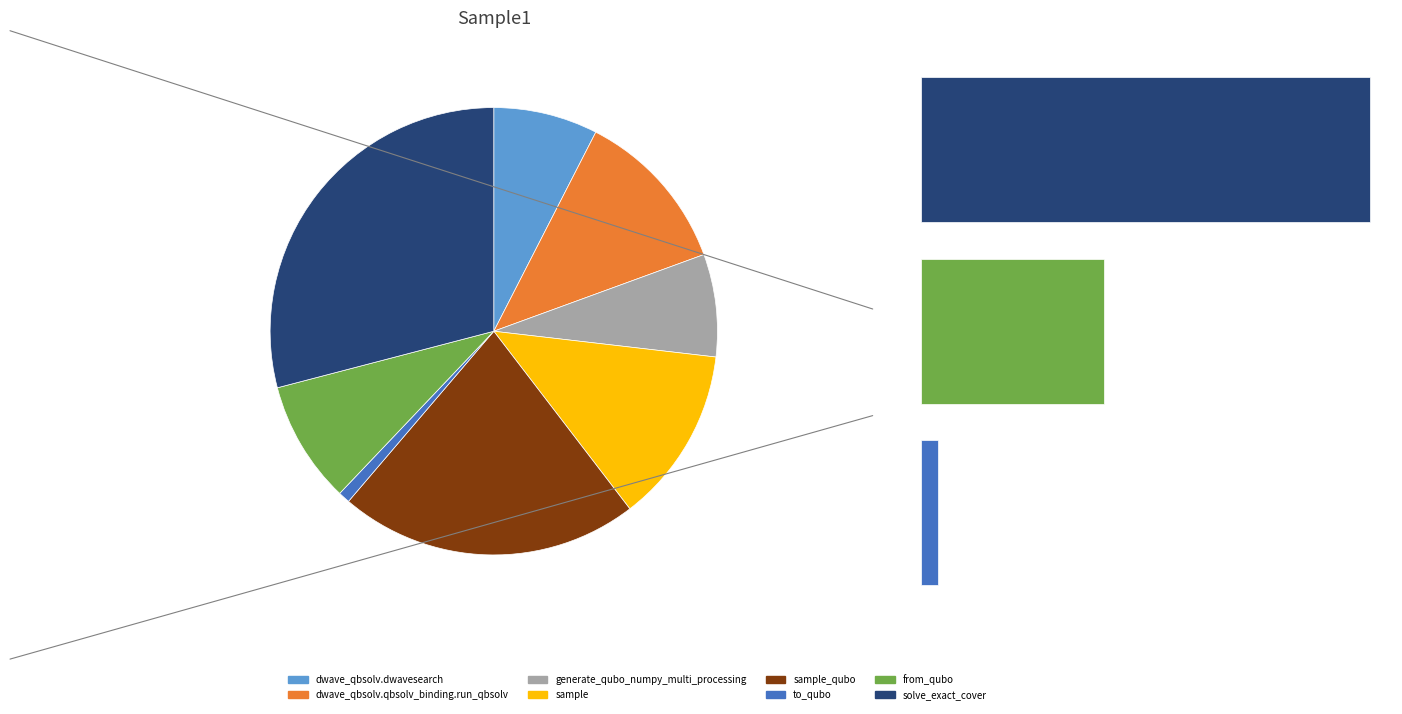

What is the largest slice in the pie chart?

solve_exact_cover